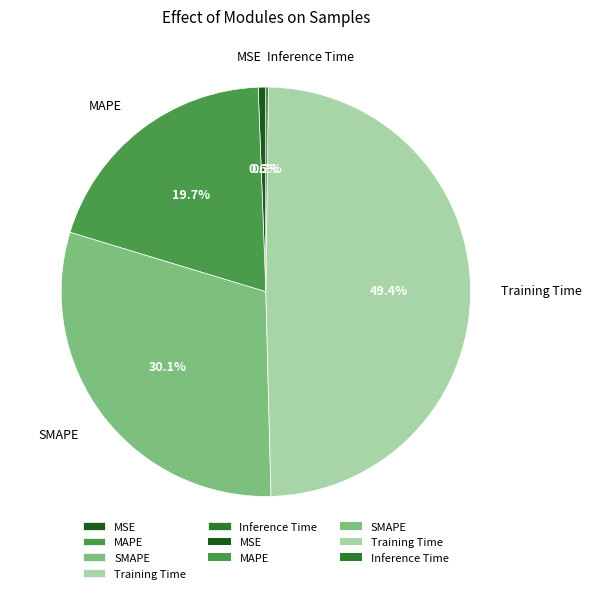

To the nearest percent, what is the average slice percentage?

20%